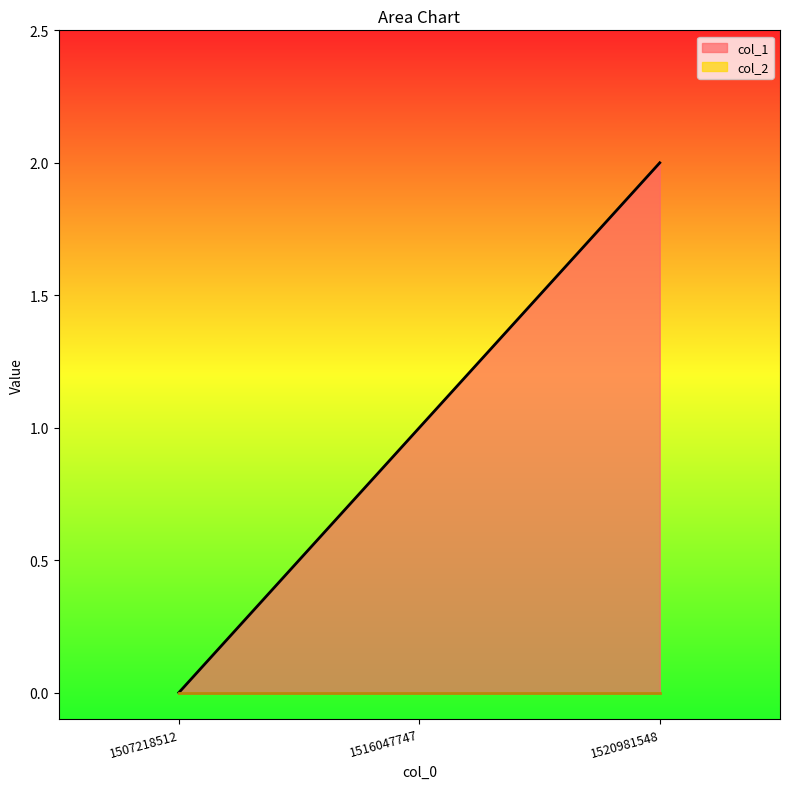

What is the difference between the values at 1520981548 and 1516047747?

1